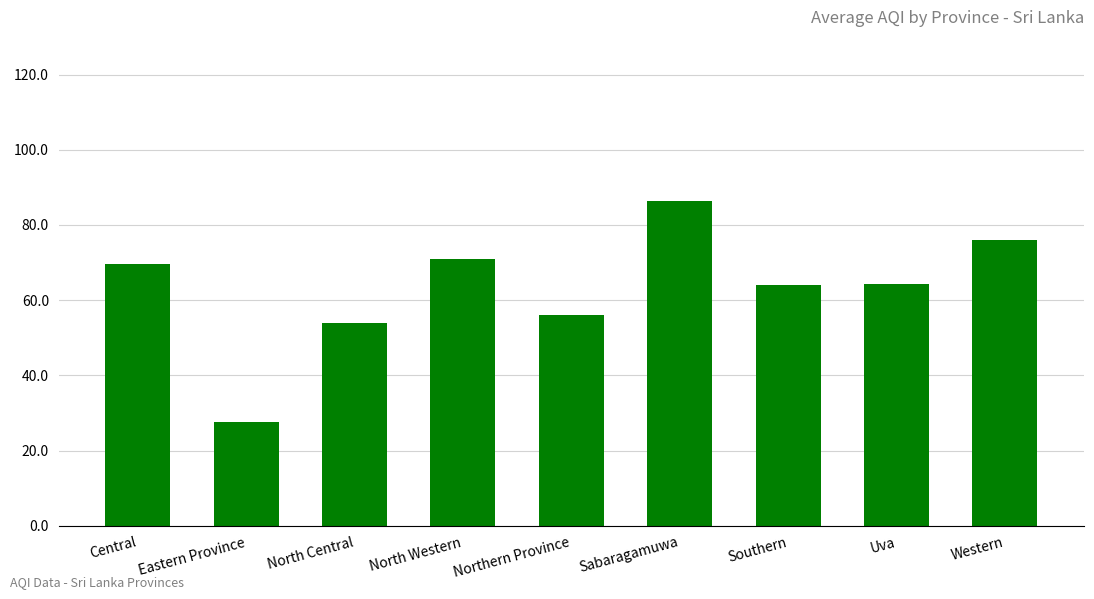

What is the difference between the values at Eastern Province and Southern?

36.5